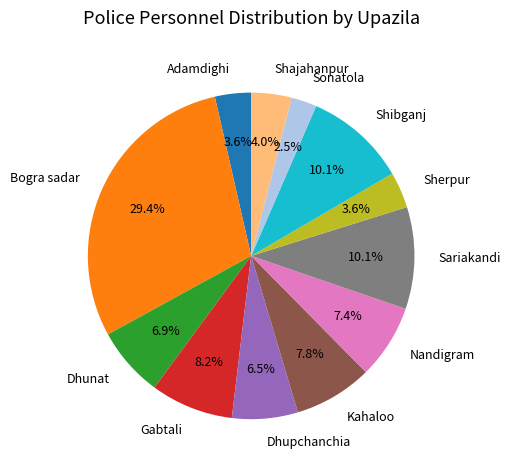

Combined, what portion of the pie is Sherpur and Shajahanpur?

7.6%